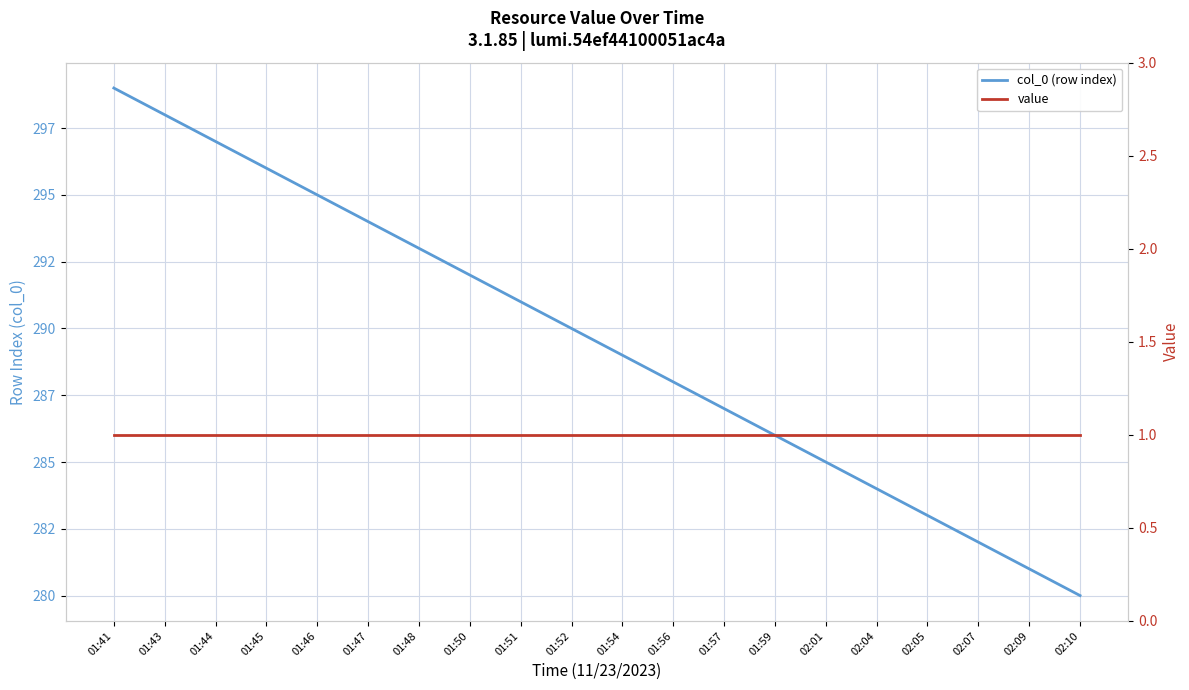

Which series changed the most between 02:04 and 02:07?

col_0 (row index)